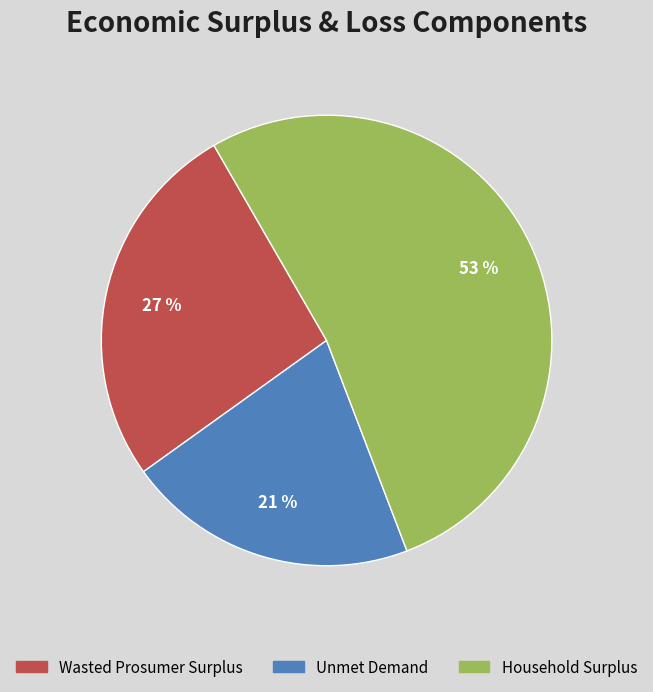

What is the largest slice in the pie chart?

Household Surplus